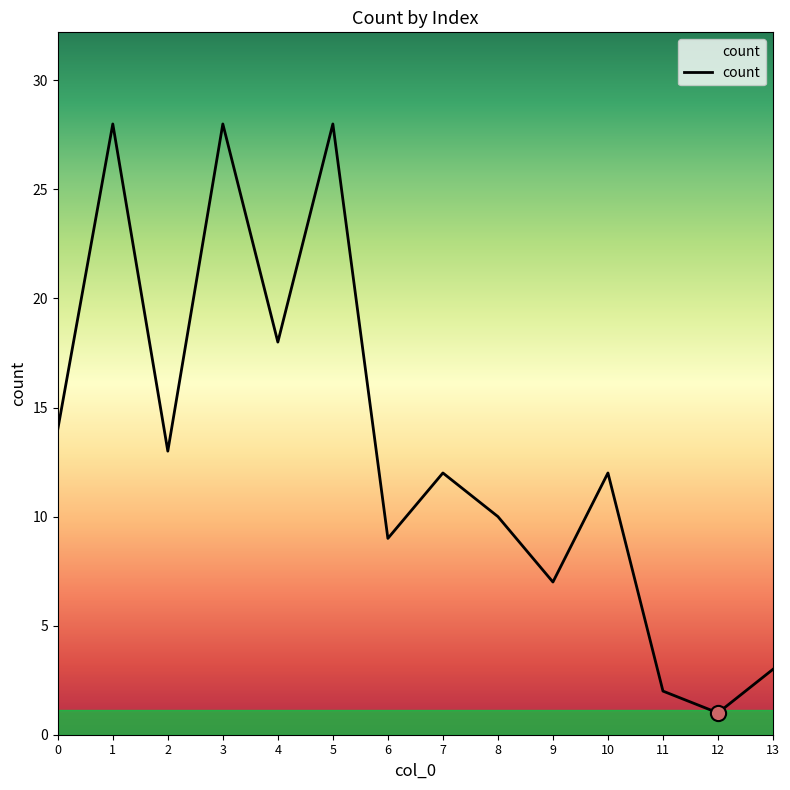

What is the ratio of the value at 11 to the value at 5?

0.1